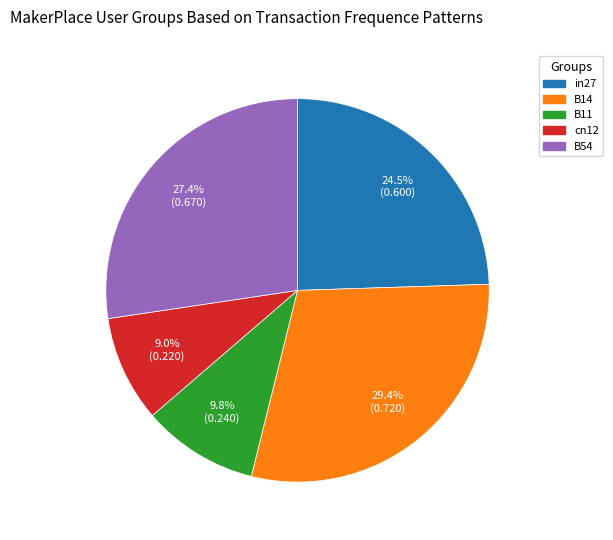

To the nearest percent, what is the average slice percentage?

20%